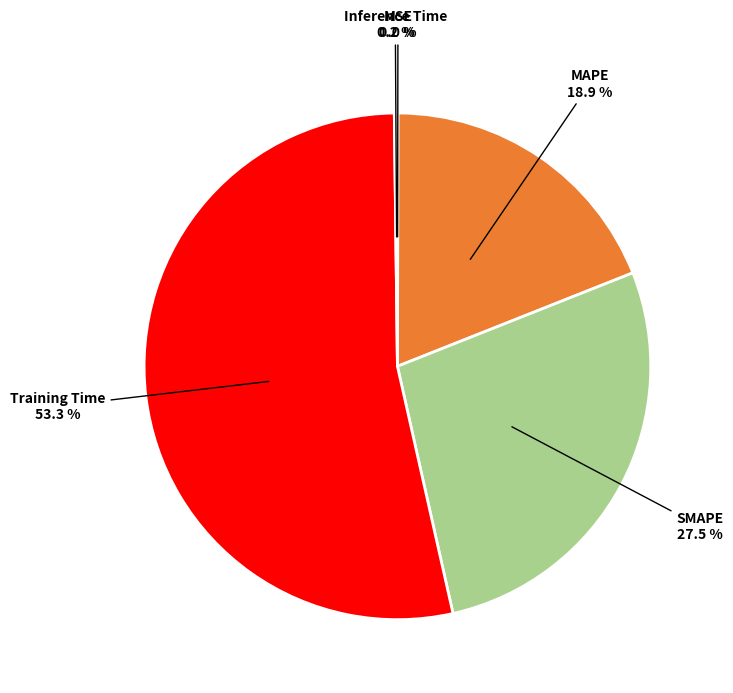

What is the largest slice in the pie chart?

Training Time